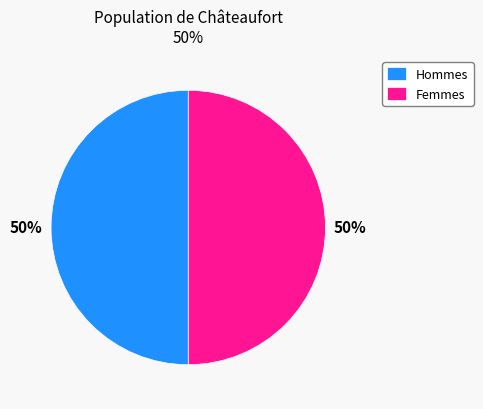

Do Hommes and Femmes together represent more than half of the pie?

Yes